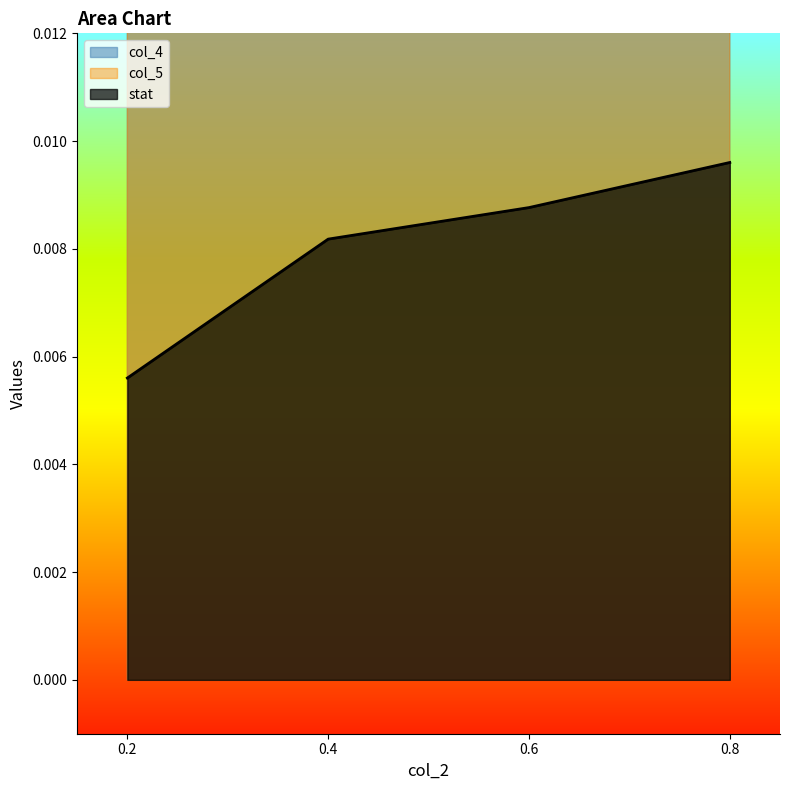

True or false: col_5 and col_4 intersect in this chart.

False